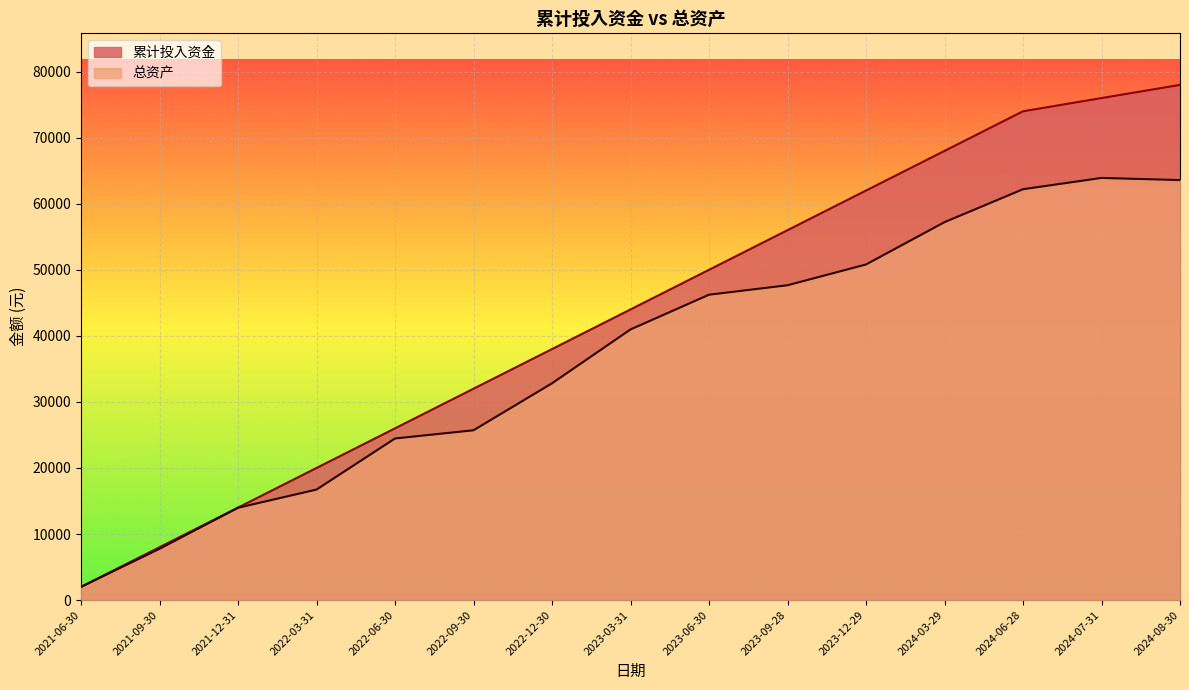

What is the label of the 3rd point from the left?

2021-12-31